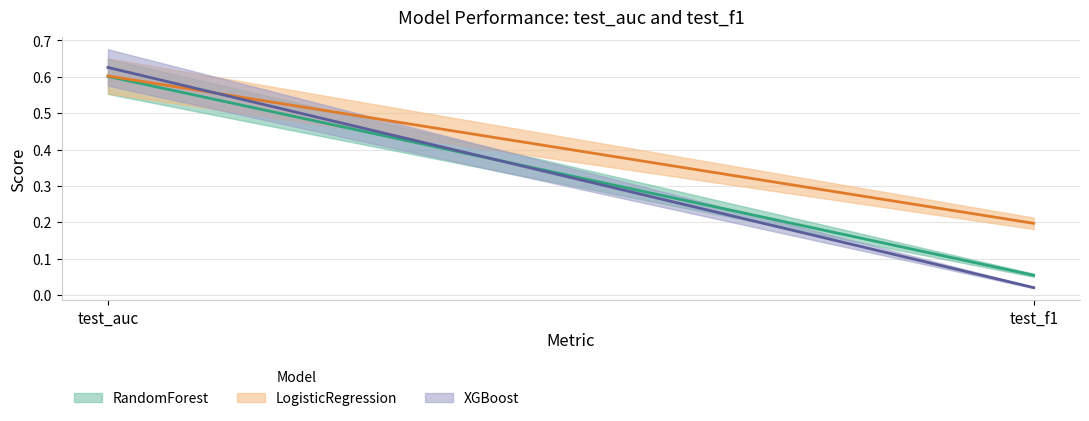

Is this an area chart (filled region under the line)?

No